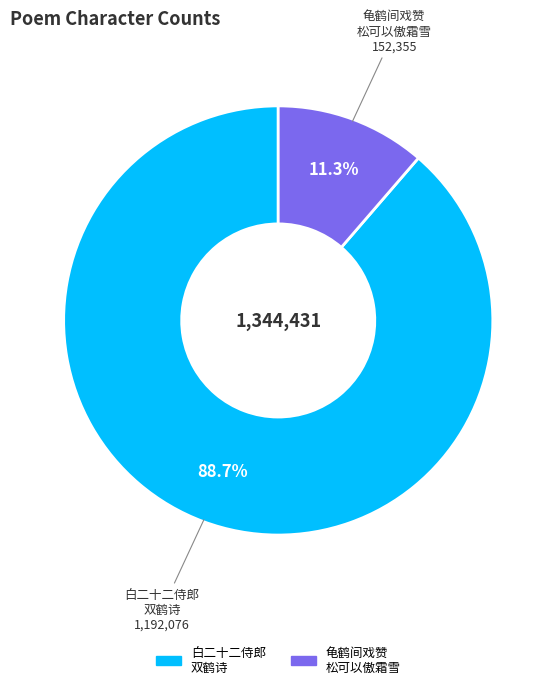

Is there a majority slice in this chart?

Yes